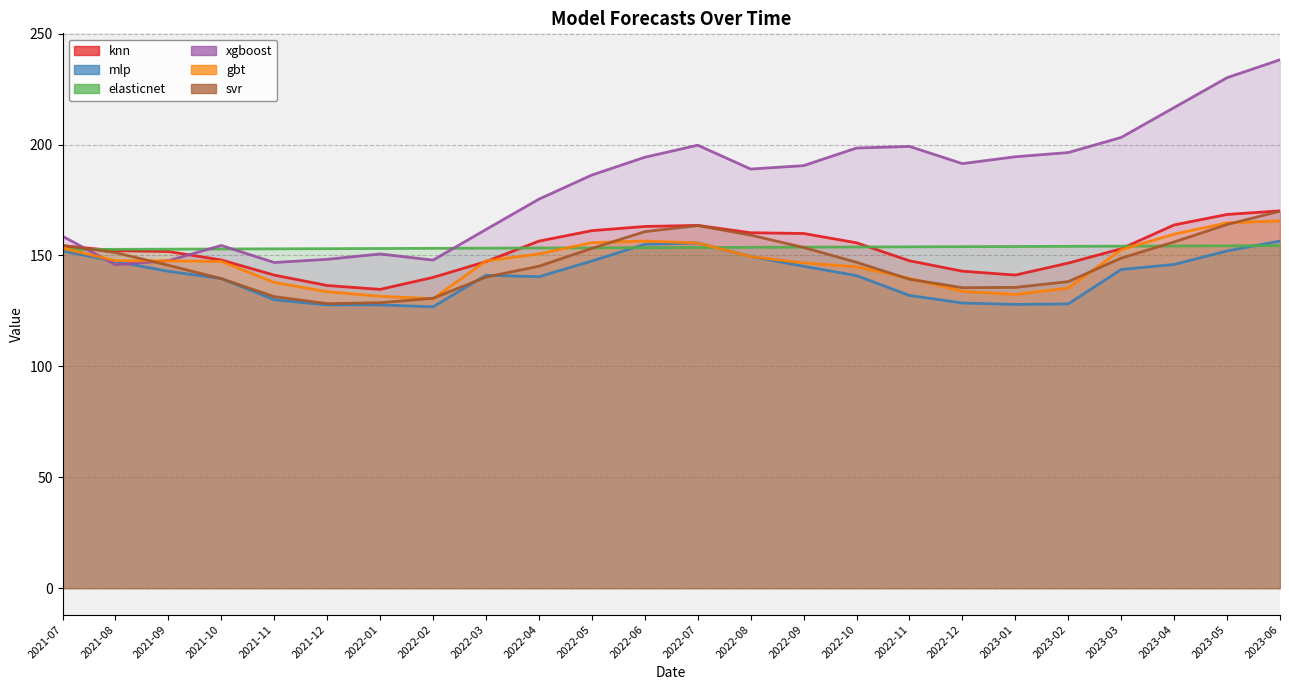

What is the maximum value shown in the chart?

238.2